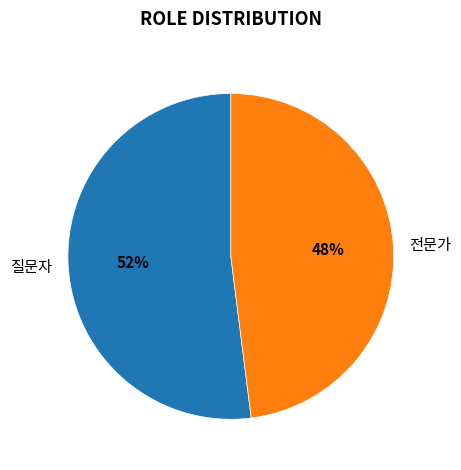

Is the sum of 질문자 and 전문가 greater than half?

Yes